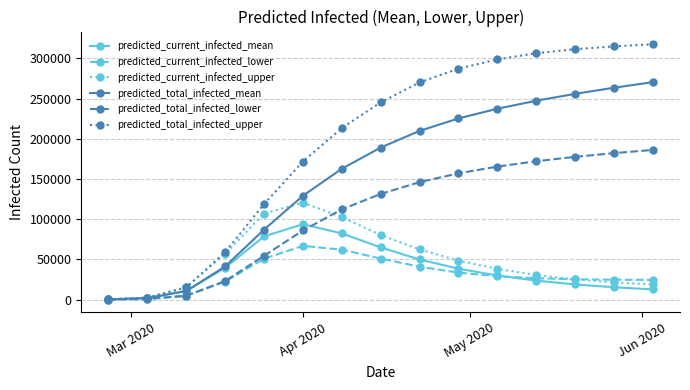

Which series has the largest total across all categories?

predicted_total_infected_upper